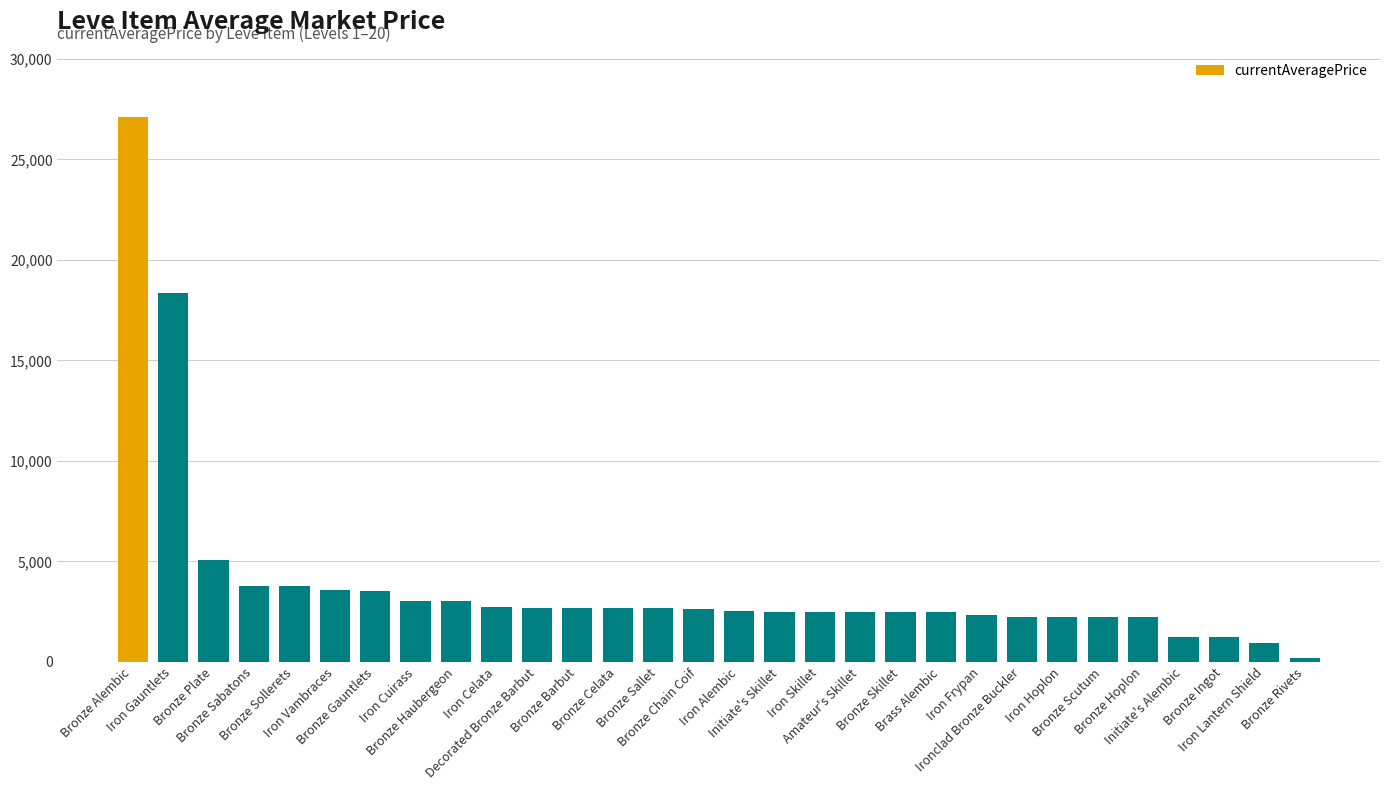

Is it true that the value at Bronze Celata is 2673.0?

True